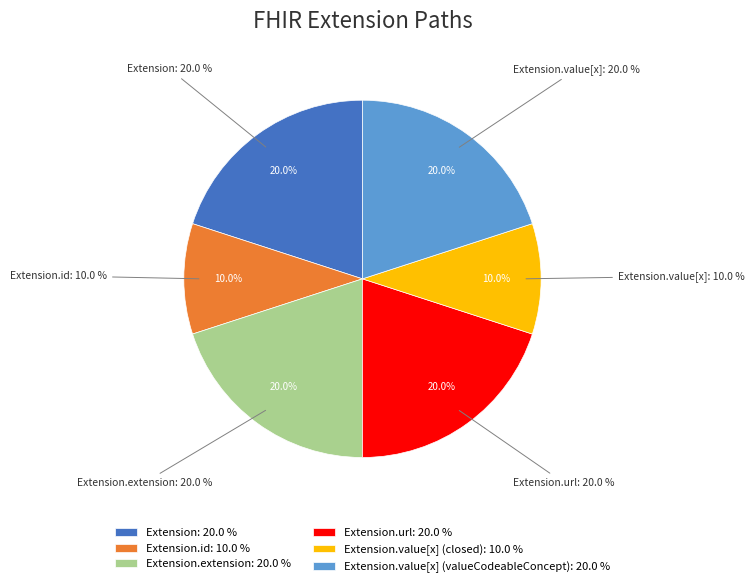

What is the largest slice in the pie chart?

Extension